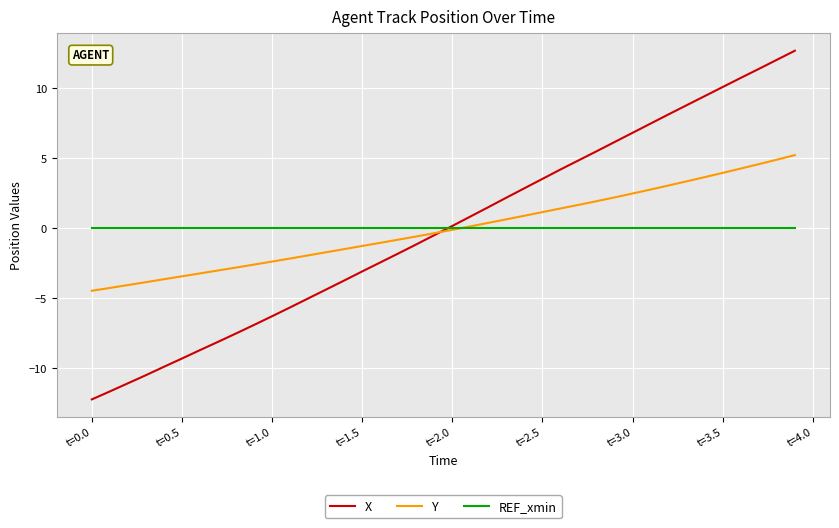

True or false: X has more than 0 points higher than both neighbors.

False